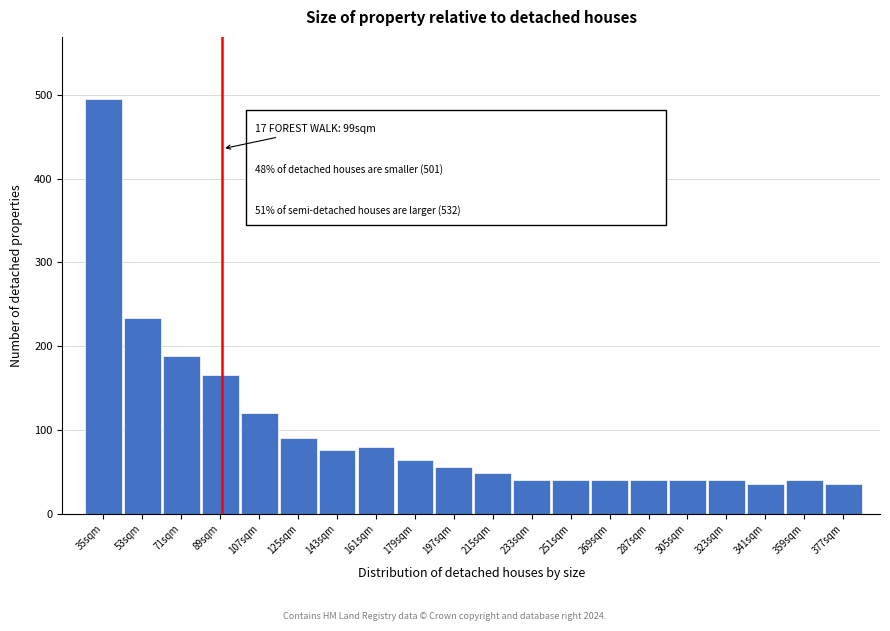

Reading left to right, transcribe all the data shown in this chart.

495	234	188	166	120	90	76	80	64	56	48	40	40	40	40	40	40	35	40	35